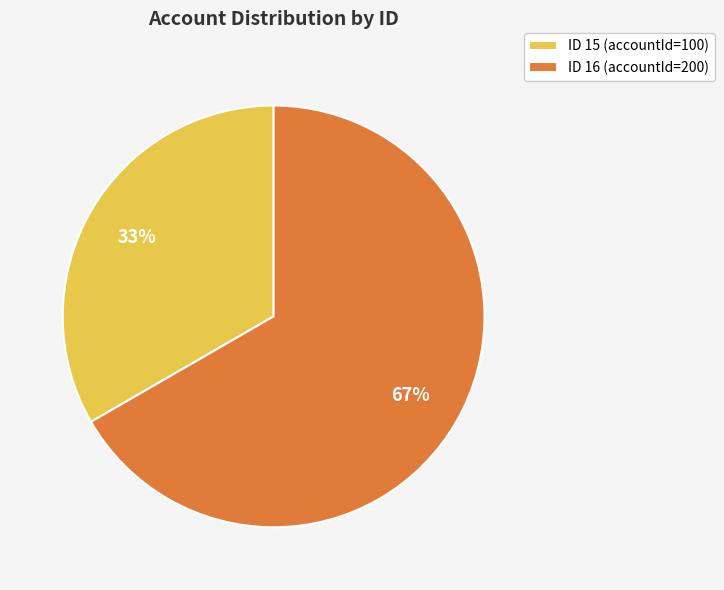

To the nearest percent, what portion does ID 15 (accountId=100) represent?

33%